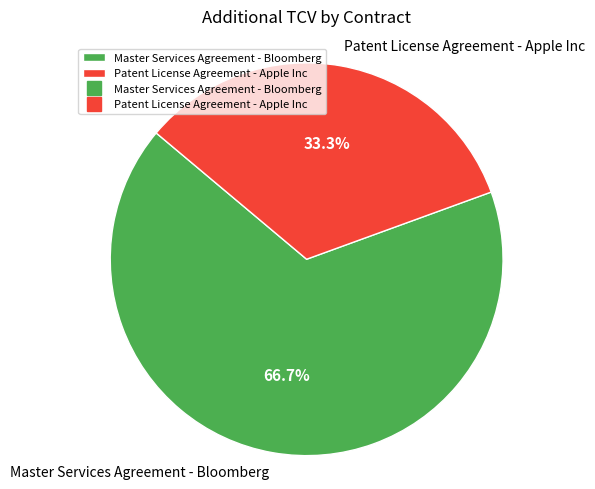

Does any single category account for the majority?

Yes